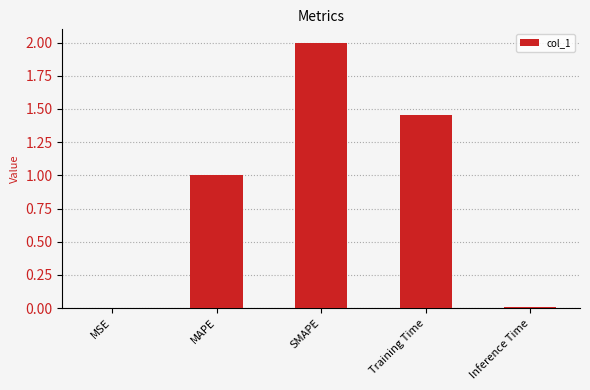

Are the bars horizontal?

No